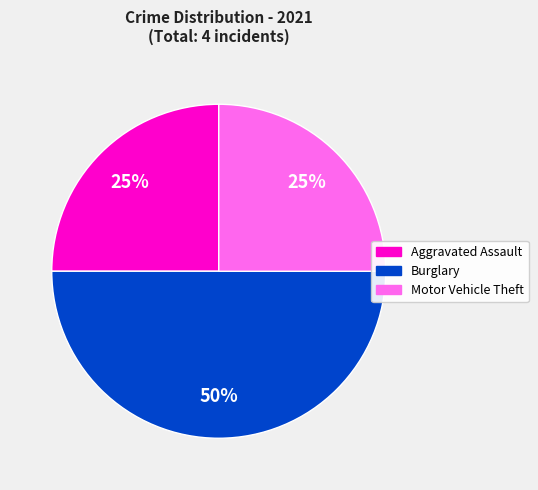

To the nearest percent, what is the difference between the largest and smallest slice percentages?

25%